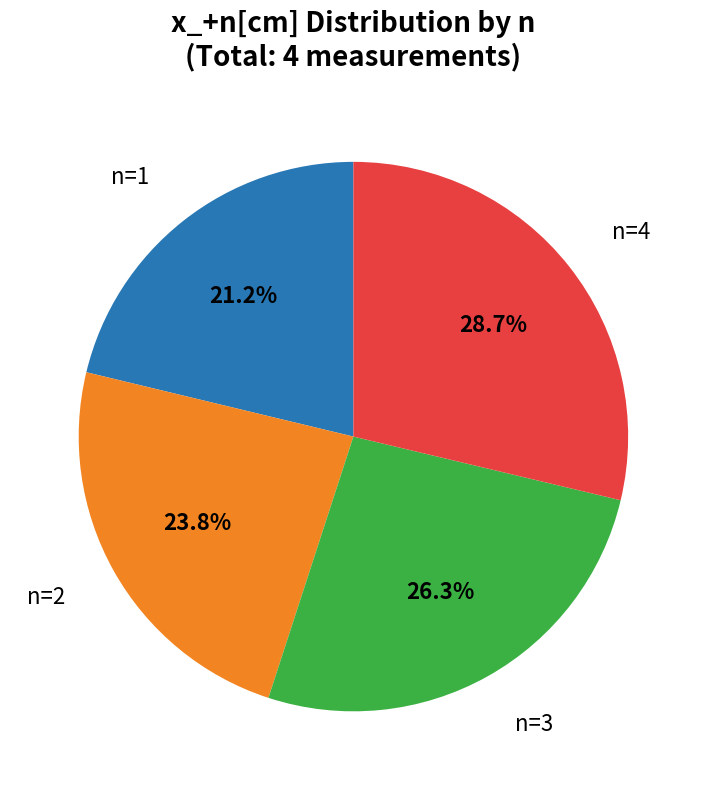

Is there a majority slice in this chart?

No